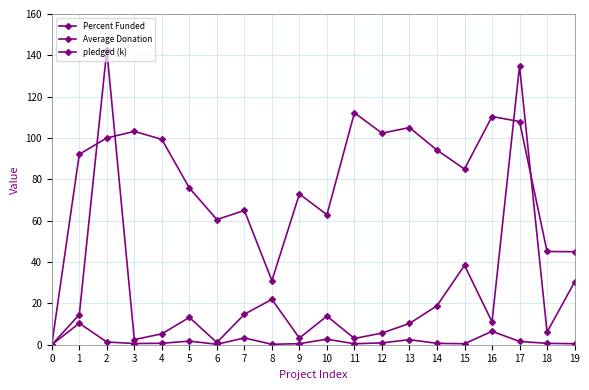

What is the difference between the maximum and minimum values in the pledged (k) series?

142.5